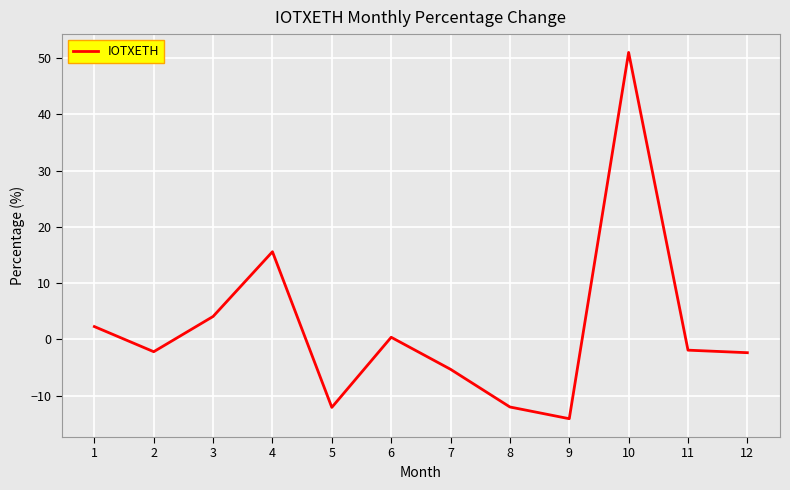

How many positive values are there?

5